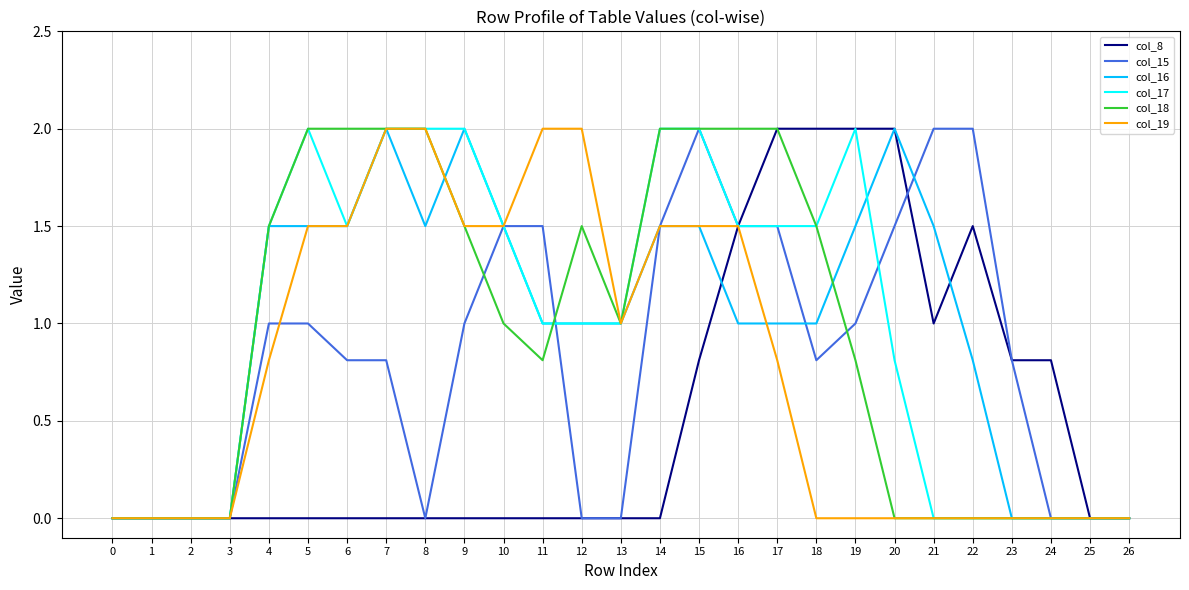

What is the difference between the maximum and second lowest values in the col_18 series?

2.0